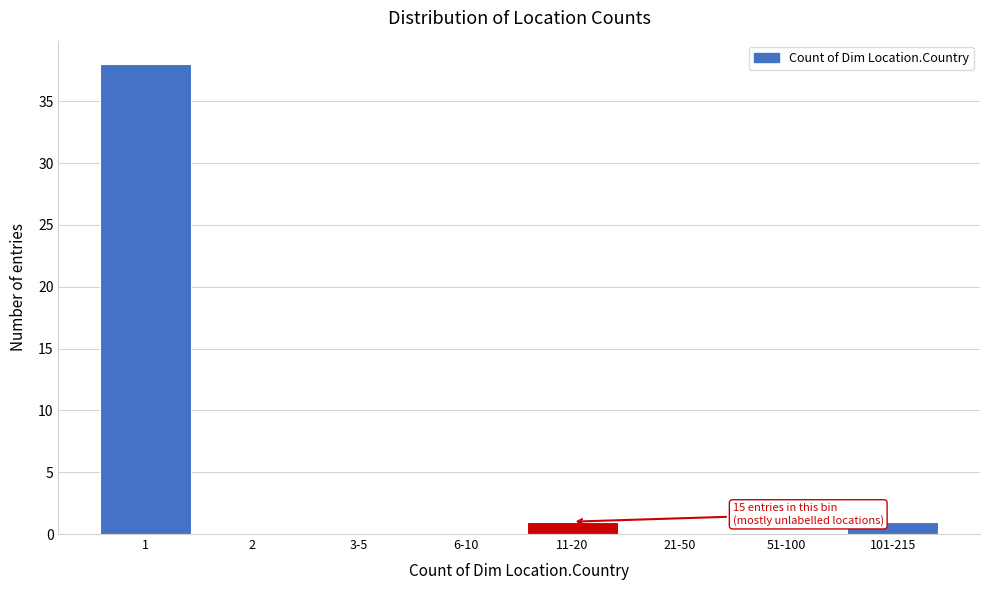

Reading left to right, what are all the values shown in this chart?

1=38	2=0	3-5=0	6-10=0	11-20=1	21-50=0	51-100=0	101-215=1